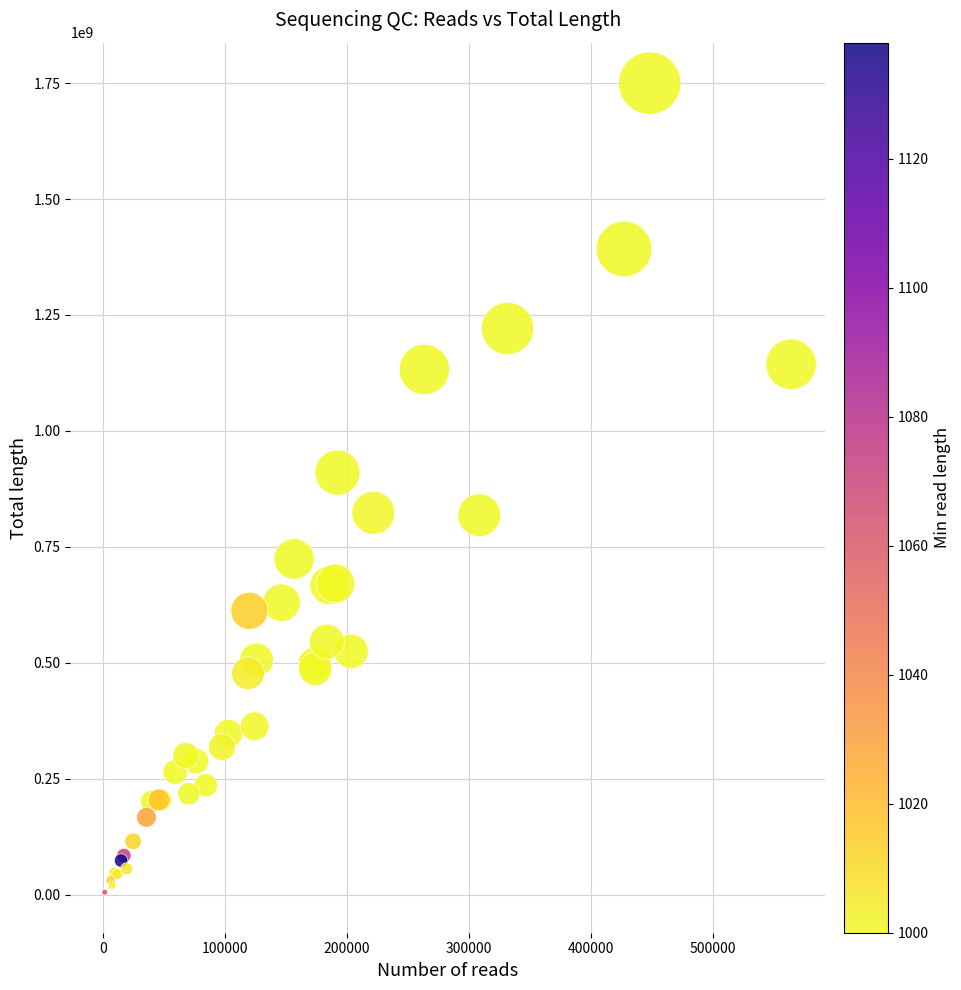

What Y value in the scatter plot is closest to 877539697?

910016252